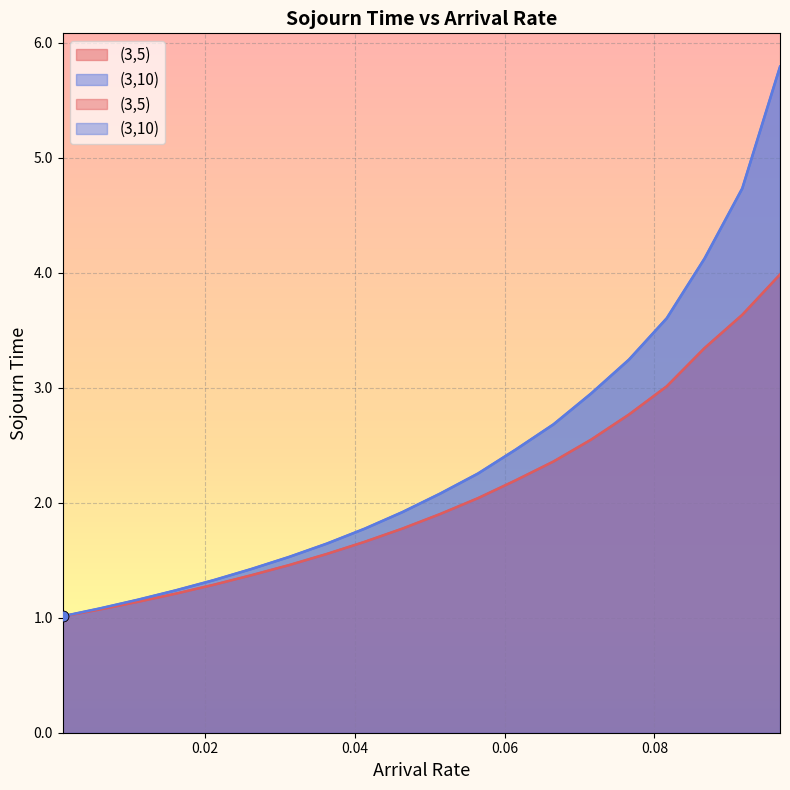

Is the value of (3,5) at 0.0665252525 greater than the value of (3,10) at 0.0514040404?

Yes